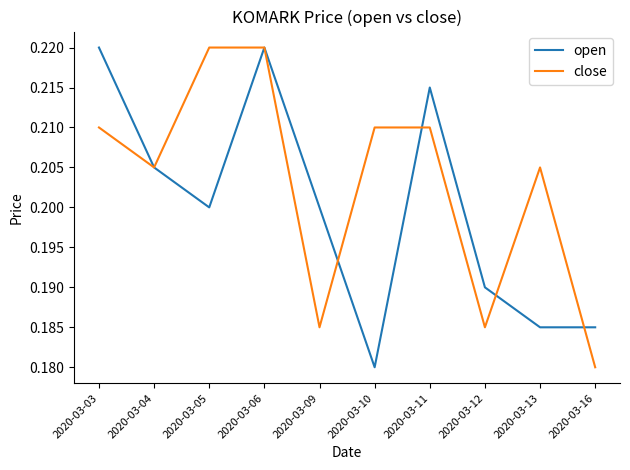

What is the sum of all close values?

2.0